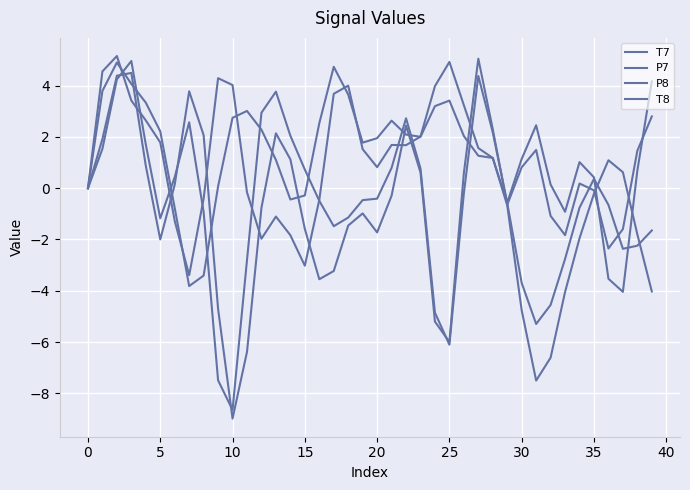

How many series are shown in this chart?

4